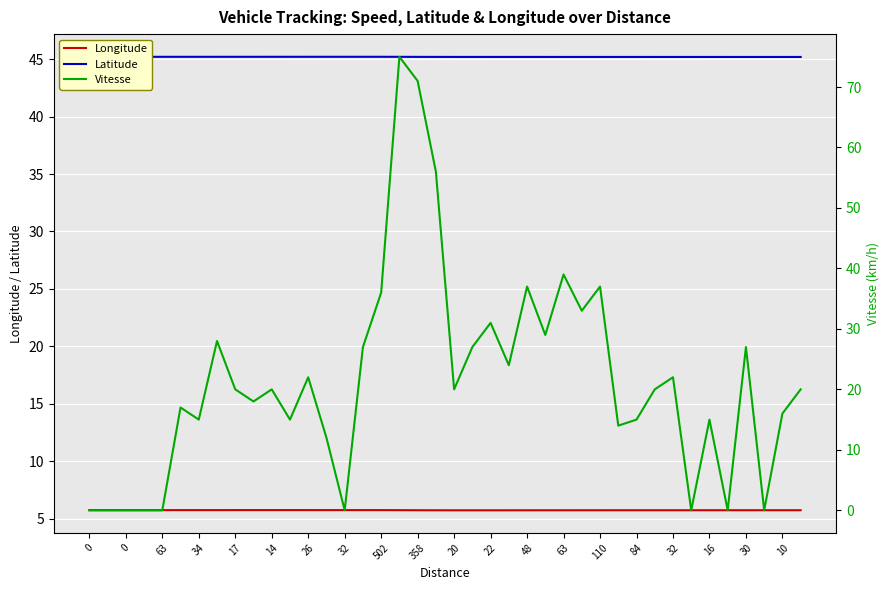

Between 0 and 29, which series saw the biggest shift?

Vitesse